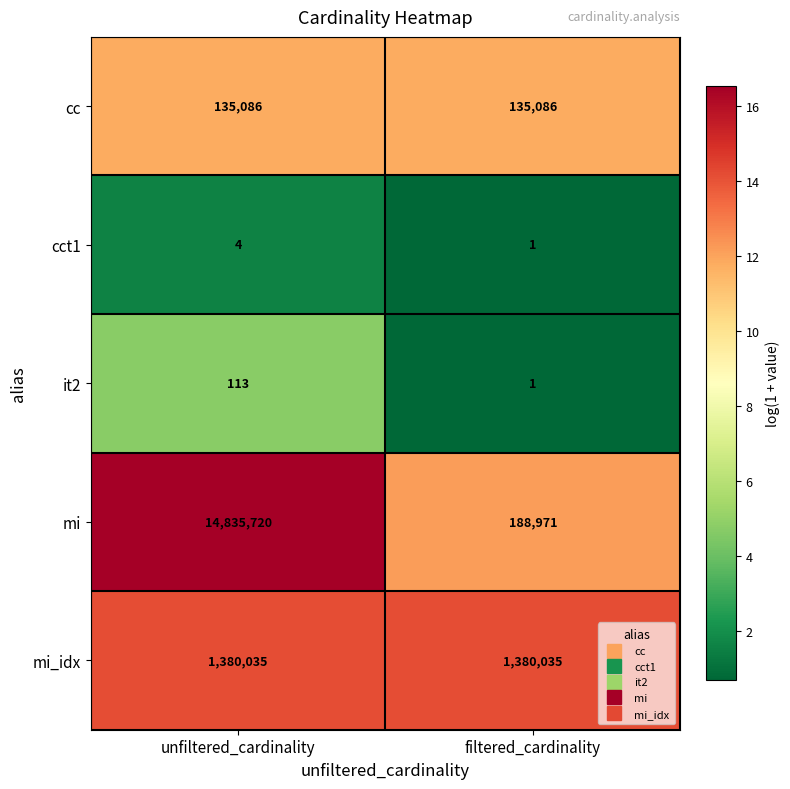

Which label corresponds to the smallest value in the chart?

filtered_cardinality